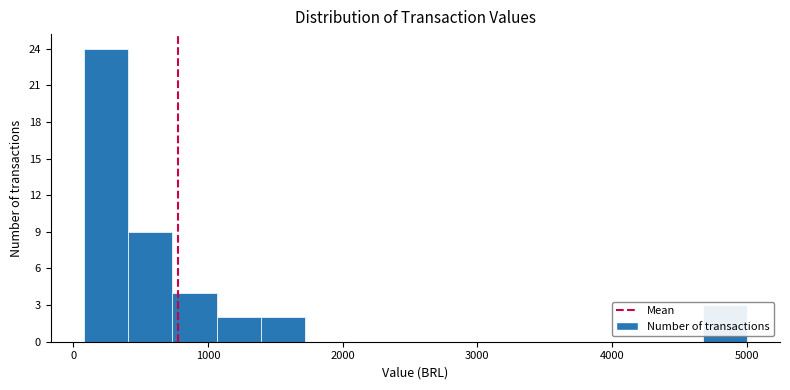

Around what value on the x-axis is the tallest bar? Give the approximate position of its centre, as read against the axis.

200